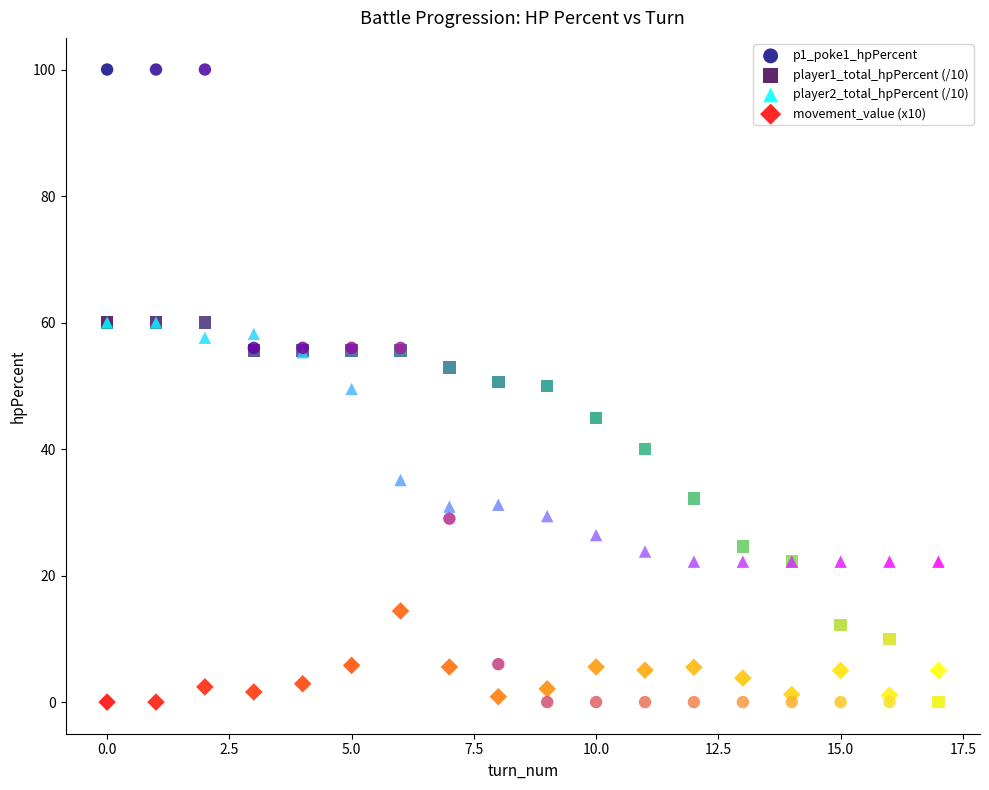

What are all the series names shown in the legend?

p1_poke1_hpPercent, player1_total_hpPercent (/10), player2_total_hpPercent (/10), movement_value (x10)